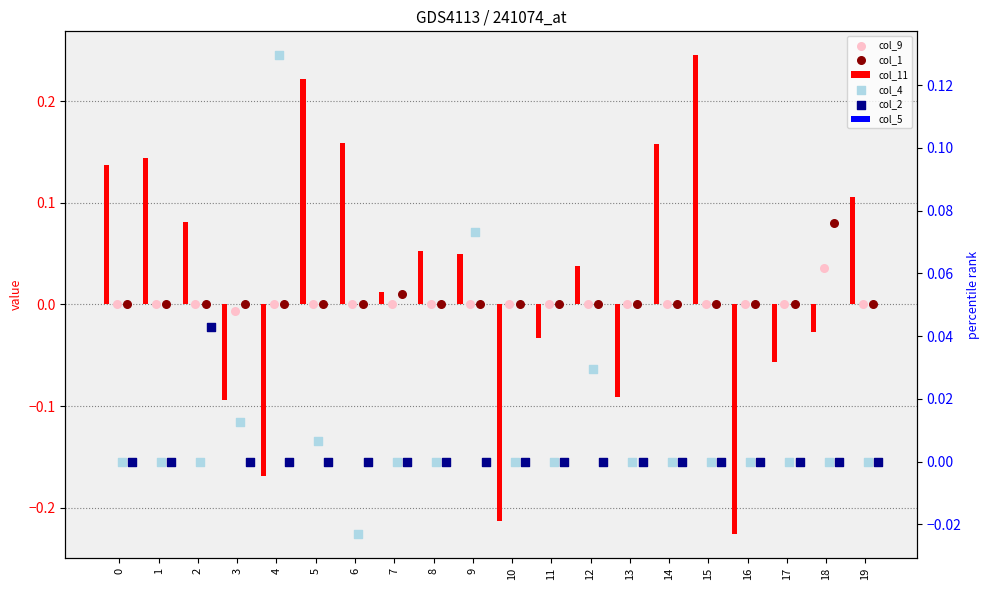

What are all the series names shown in the legend?

col_11, col_9, col_1, col_5, col_4, col_2